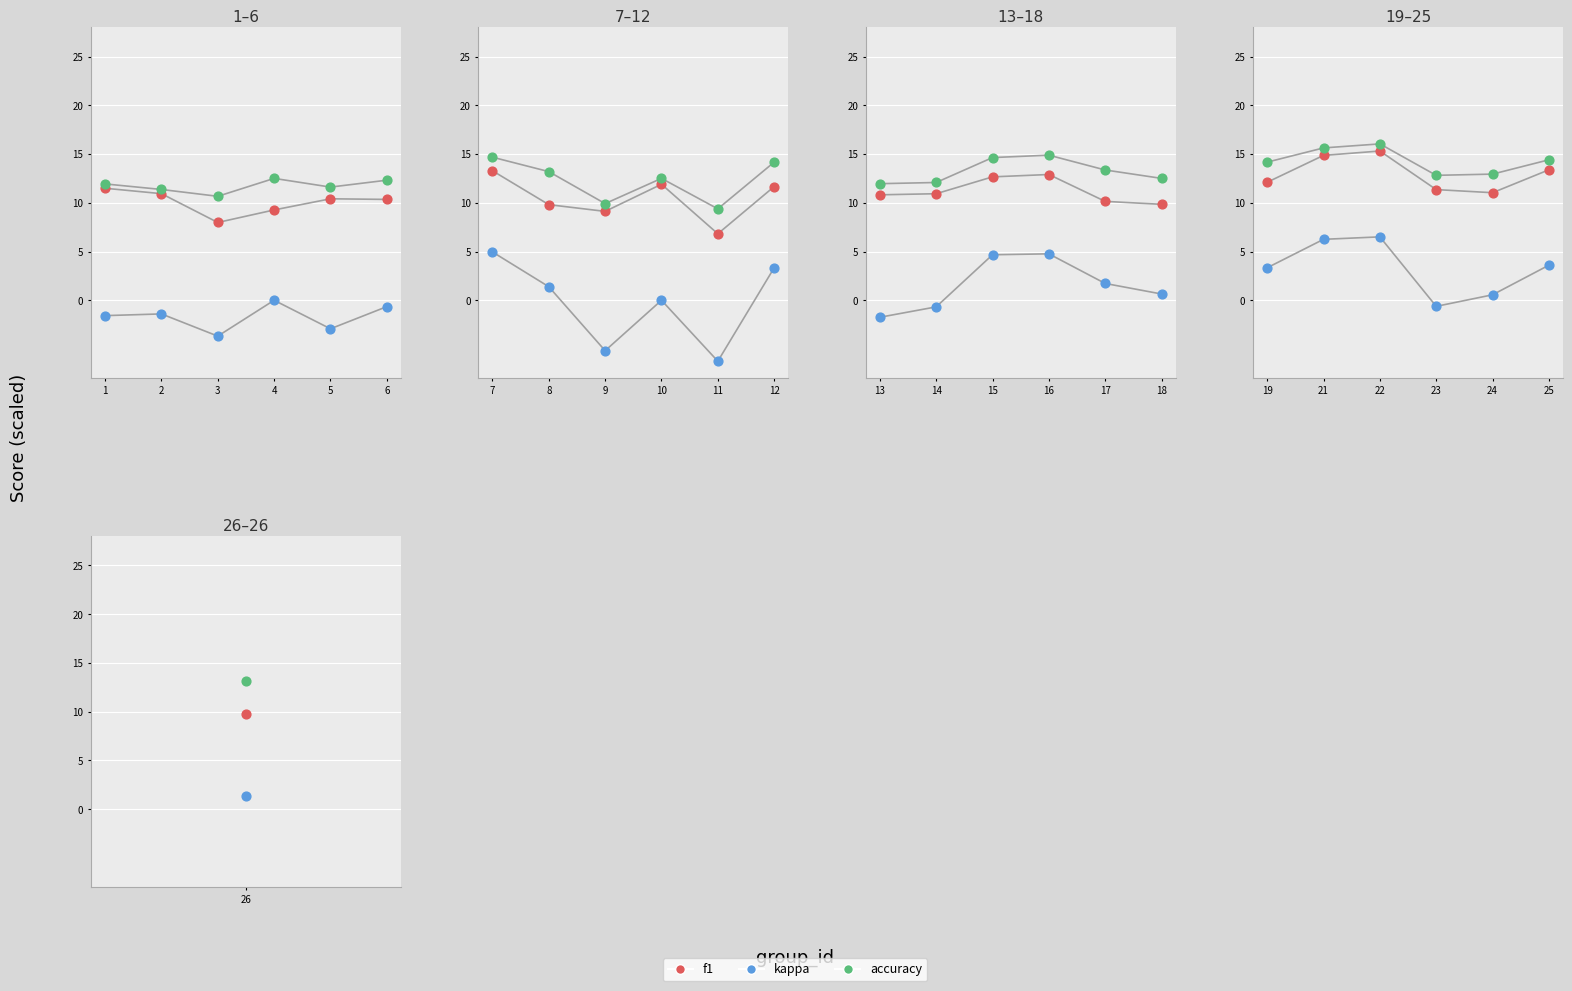

Which series contains the highest Y value?

accuracy_line